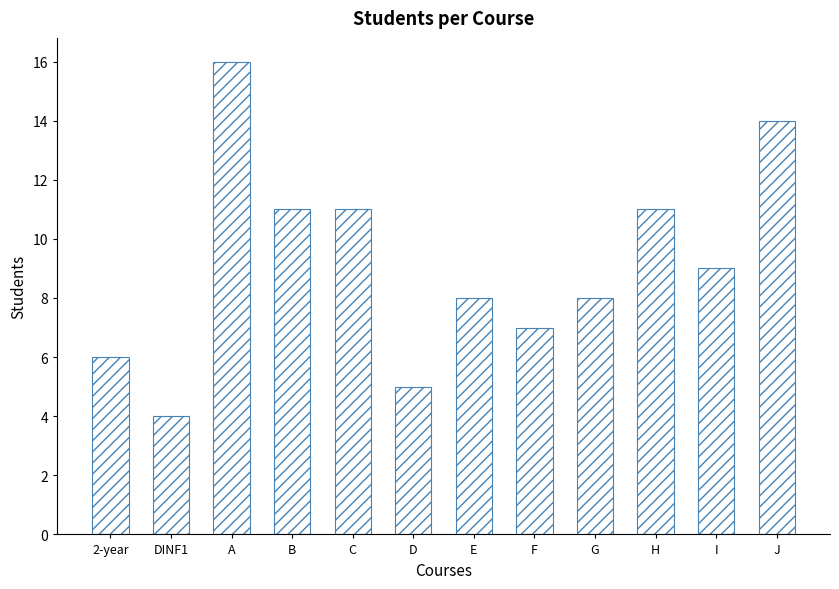

True or false: the data shows 5 at D.

True